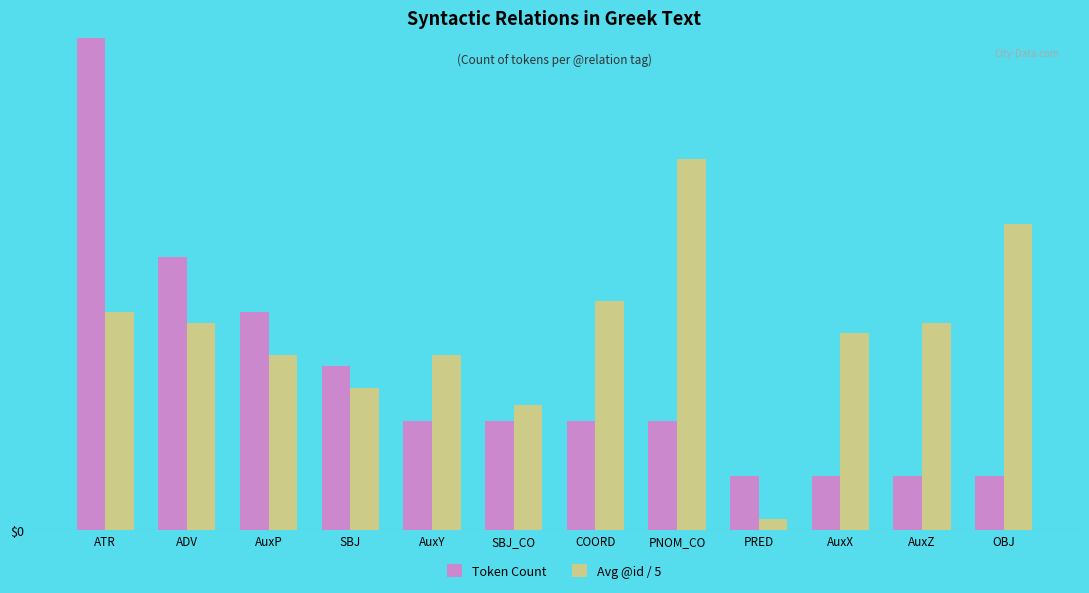

What are all the series names shown in the legend?

Token Count, Avg @id / 5